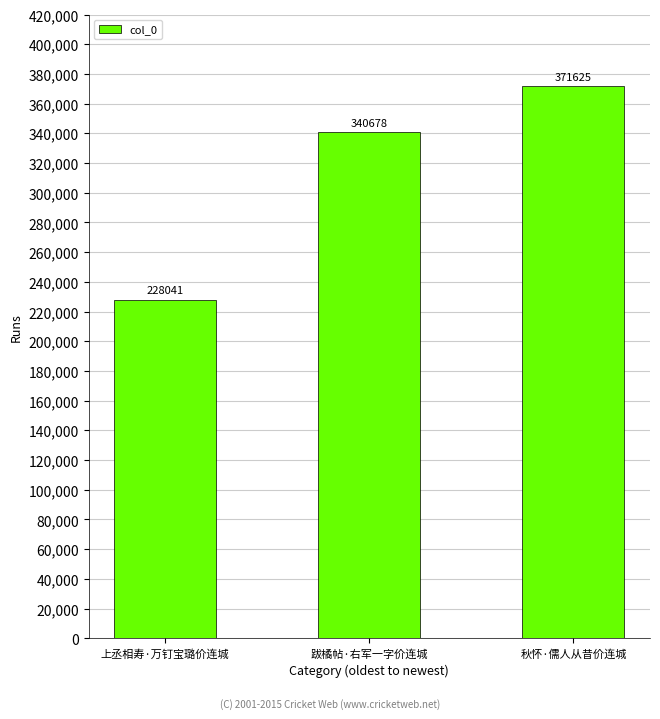

Count the number of data series in this chart.

1